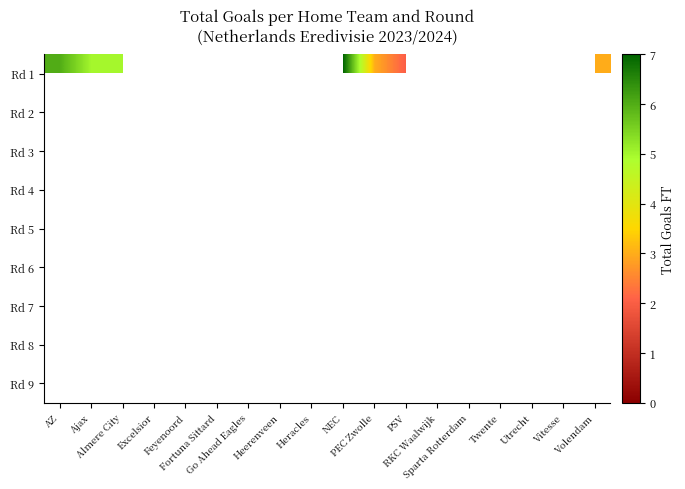

Which series has the largest range (max minus min)?

Rd 1